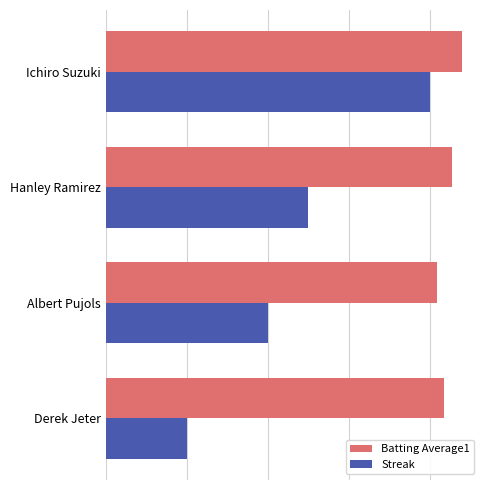

What are all the series names shown in the legend?

Batting Average1, Streak